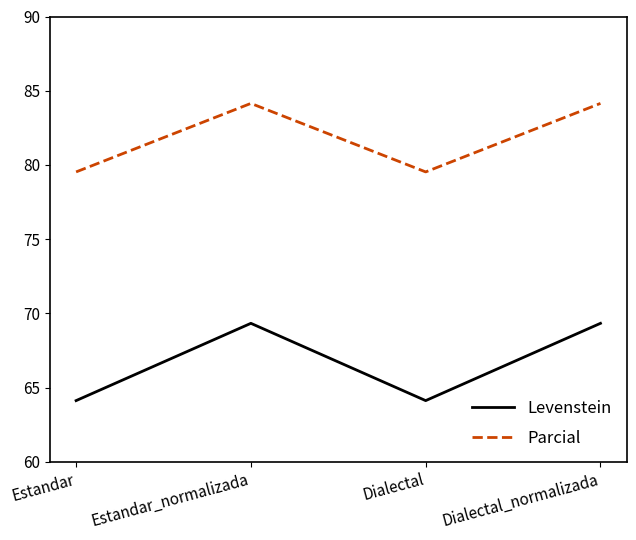

What is the average value of the Levenstein series?

66.7